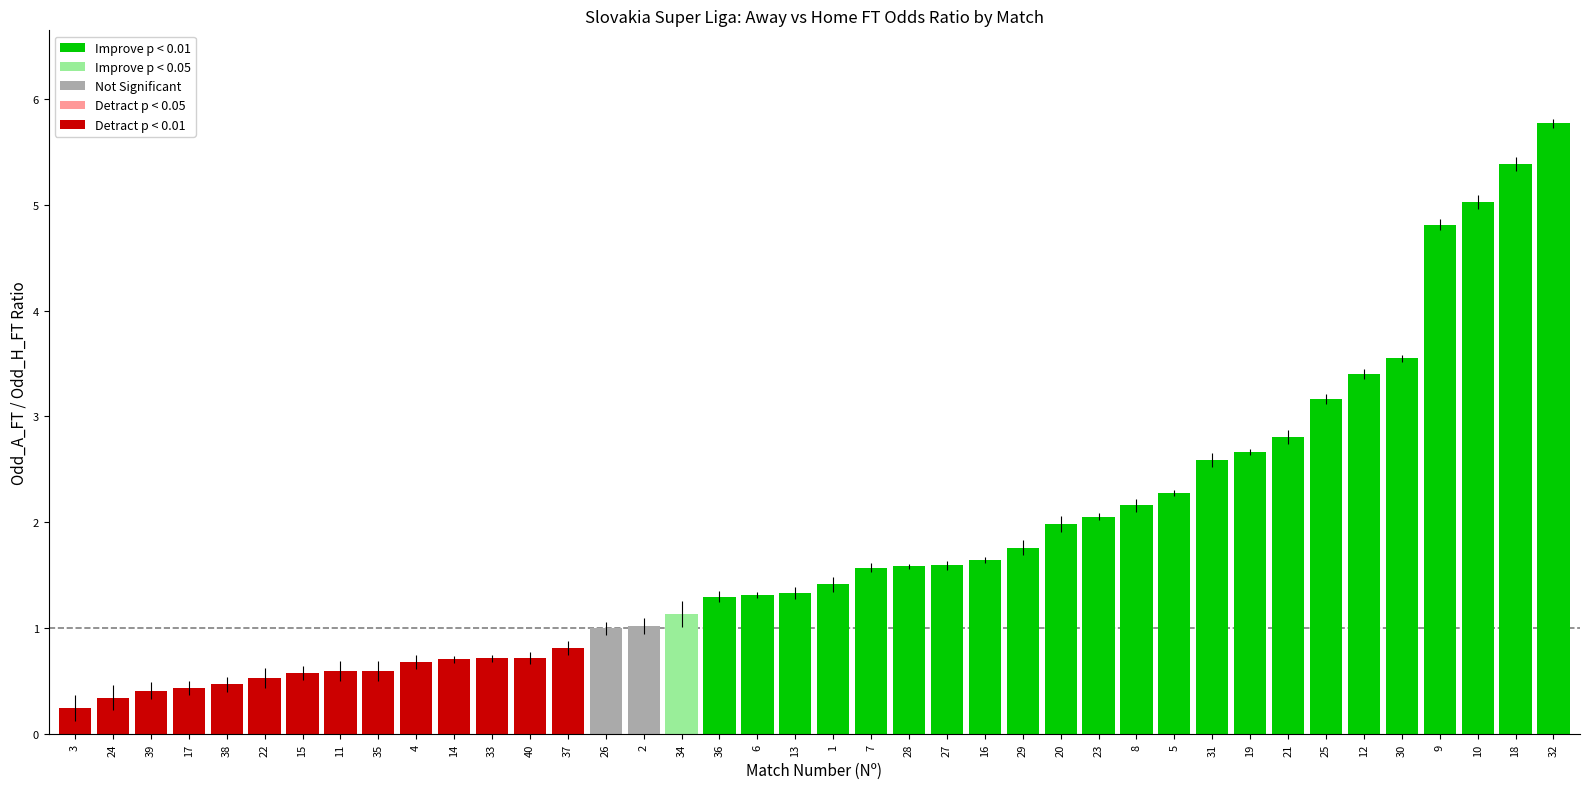

What is the difference between the values at 4 and 11?

0.1